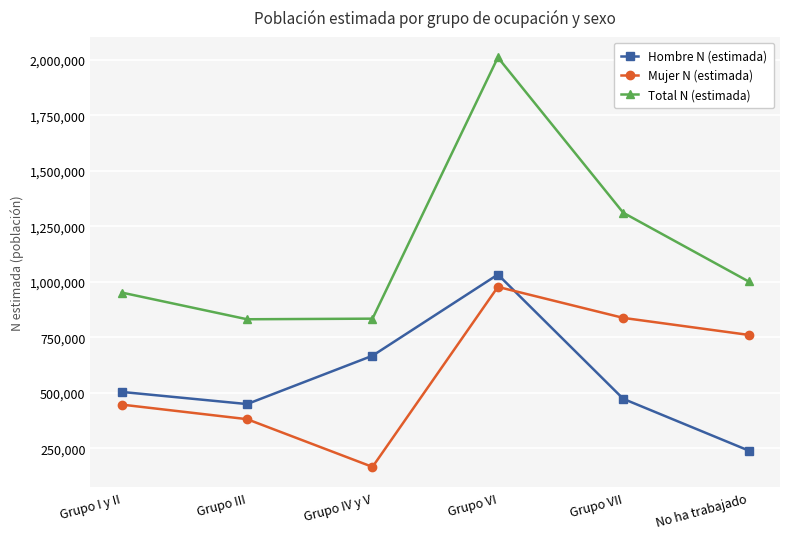

What is the total value across all series at Grupo VI?

4021648